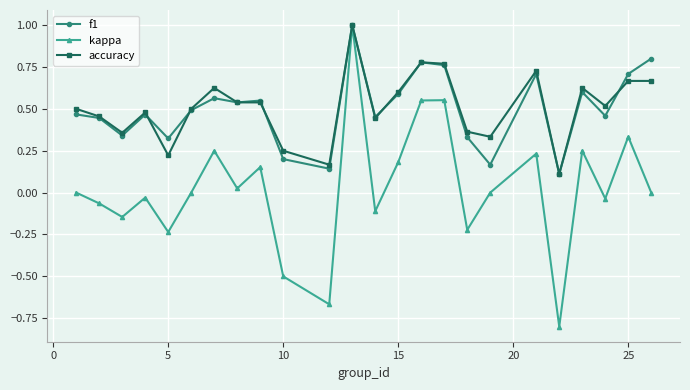

In kappa, how many points are lower than both neighbors (excluding endpoints)?

8